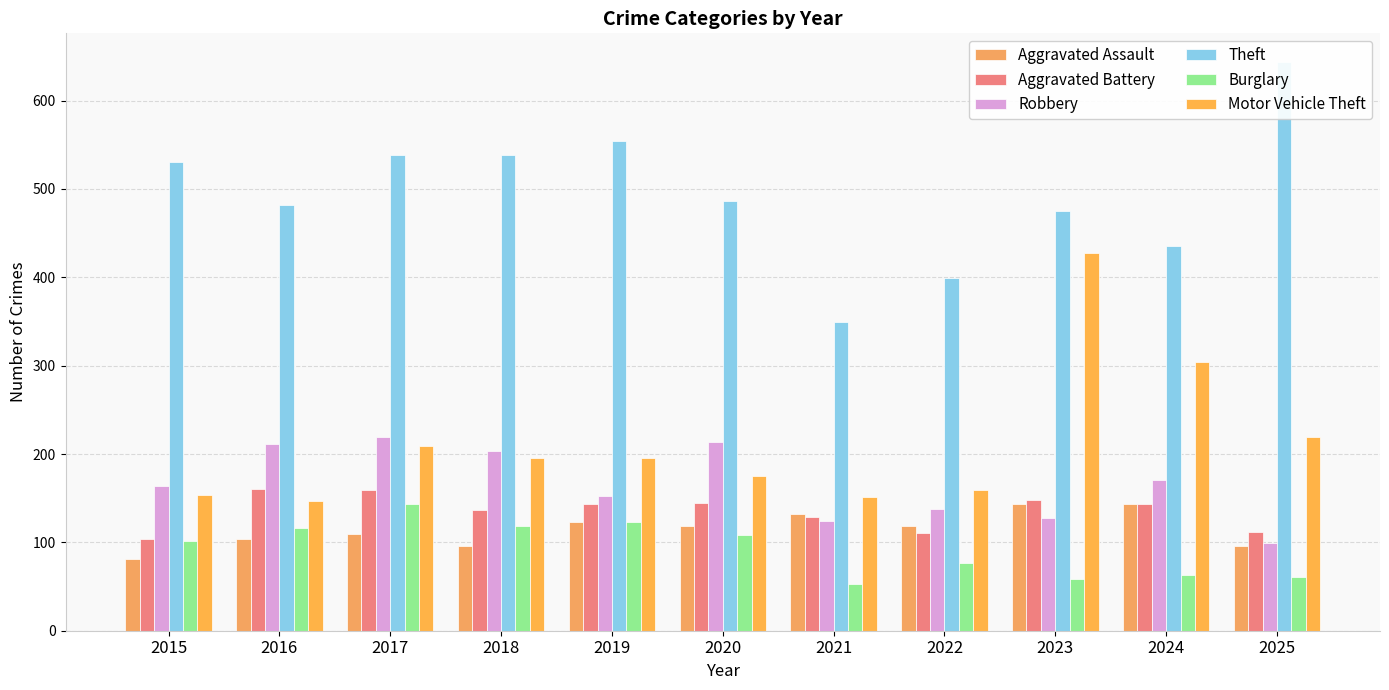

At which category is the sum across all series the highest?

2023